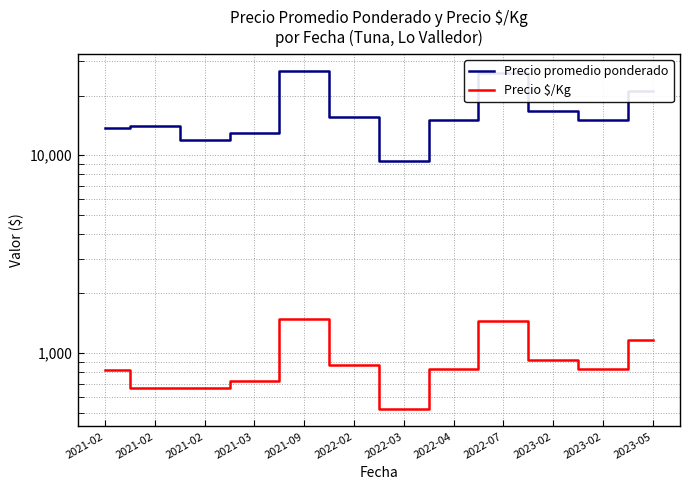

In Precio promedio ponderado, how many points are lower than both neighbors (excluding endpoints)?

3